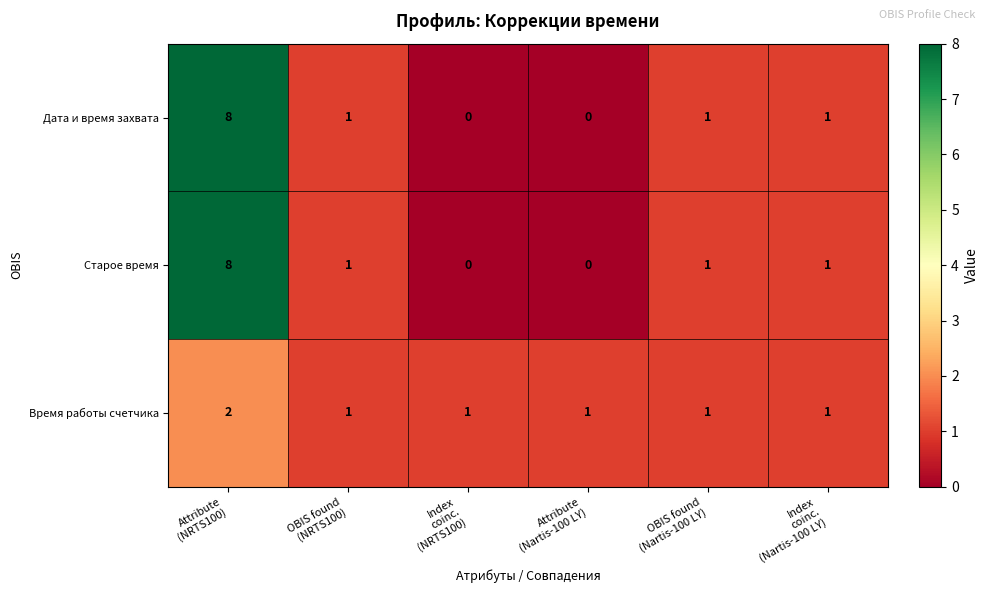

Count the number of categories in the chart.

6